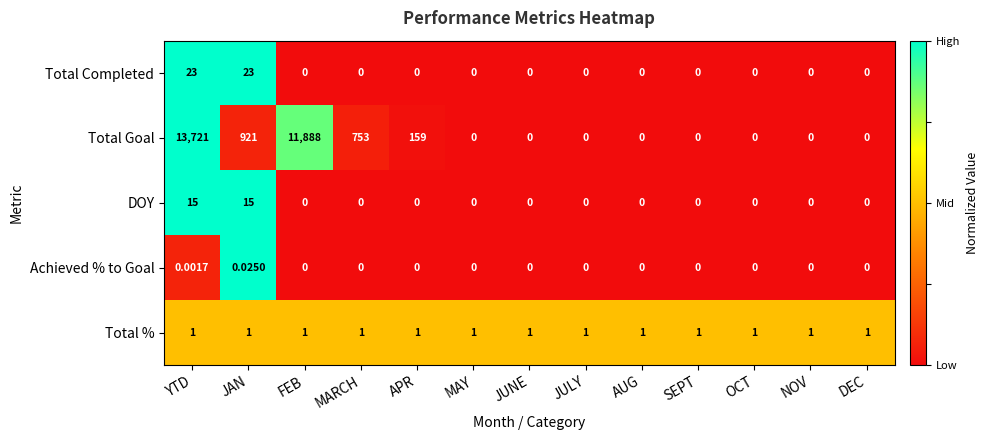

List the series in order of their peak value, lowest first.

Achieved % to Goal, Total %, DOY, Total Completed, Total Goal